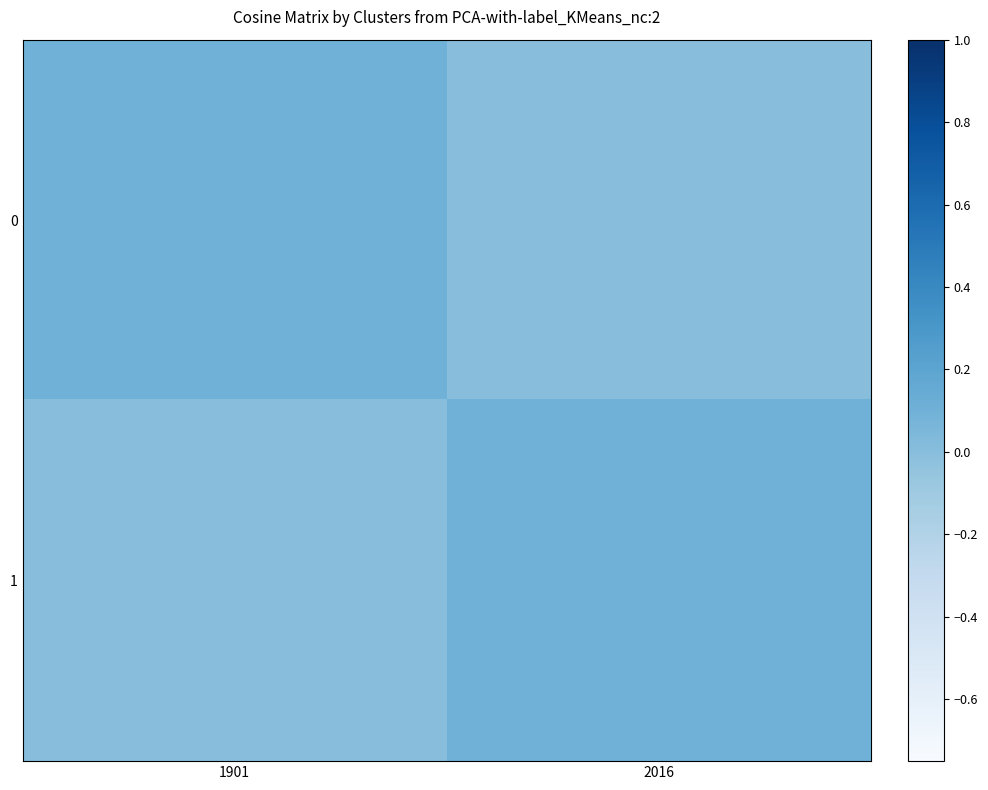

List the series in order of their peak value, highest first.

0, 1